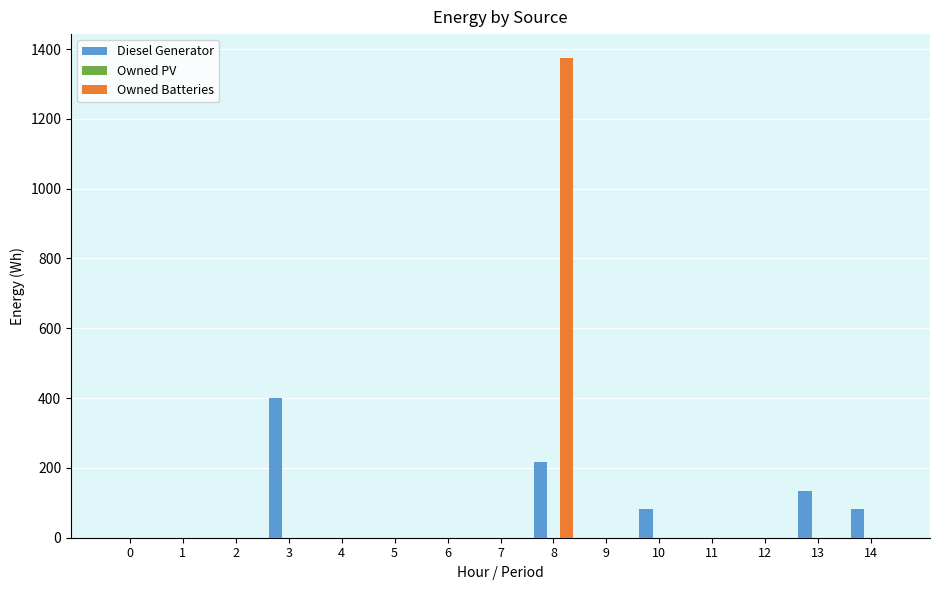

How many data points does each series have?

15